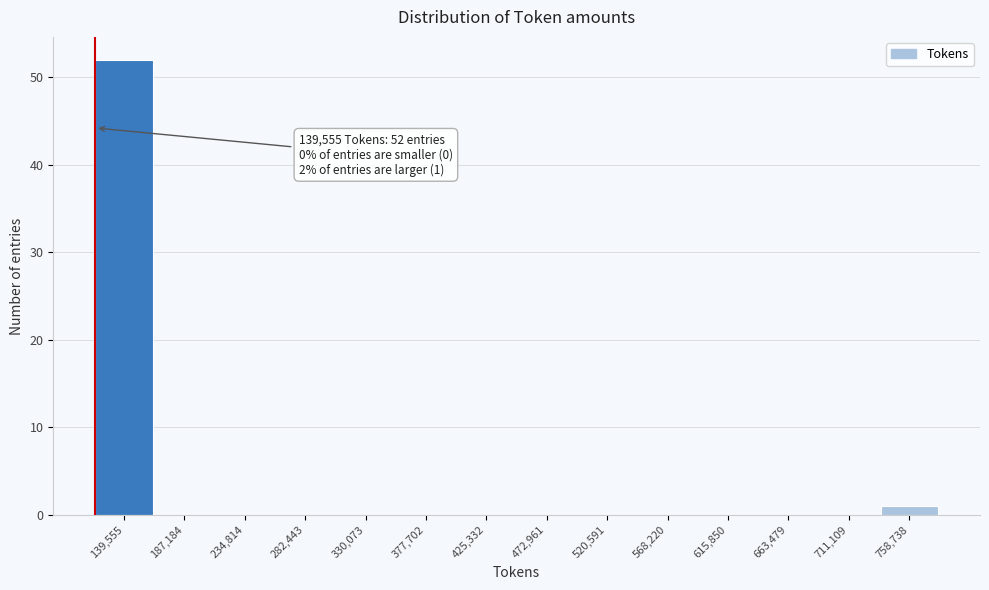

Reading left to right, transcribe all the data shown in this chart.

139,555=52	187,184=0	234,814=0	282,443=0	330,073=0	377,702=0	425,332=0	472,961=0	520,591=0	568,220=0	615,850=0	663,479=0	711,109=0	758,738=1